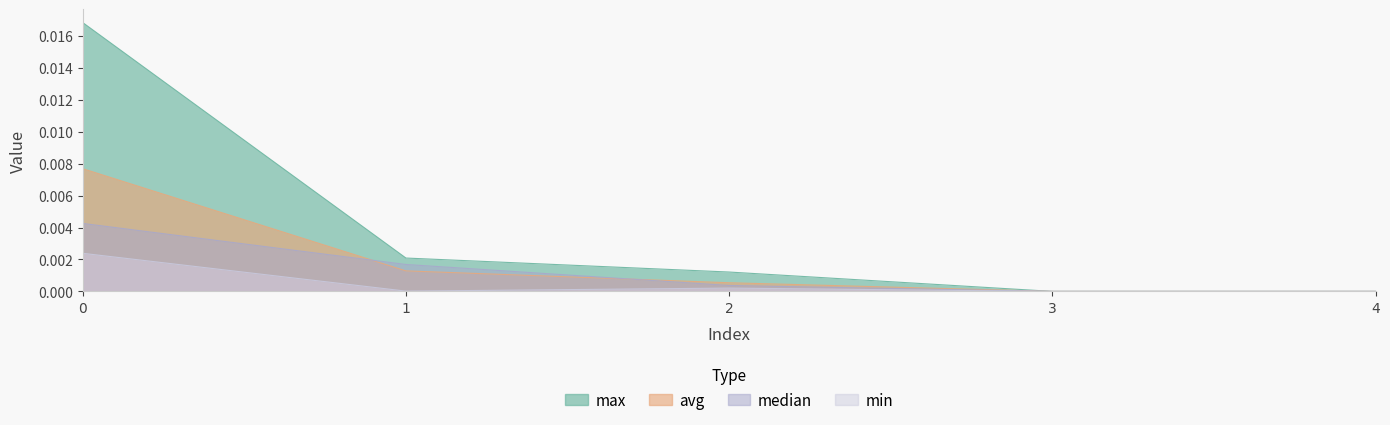

True or false: median and max cross at least once.

False